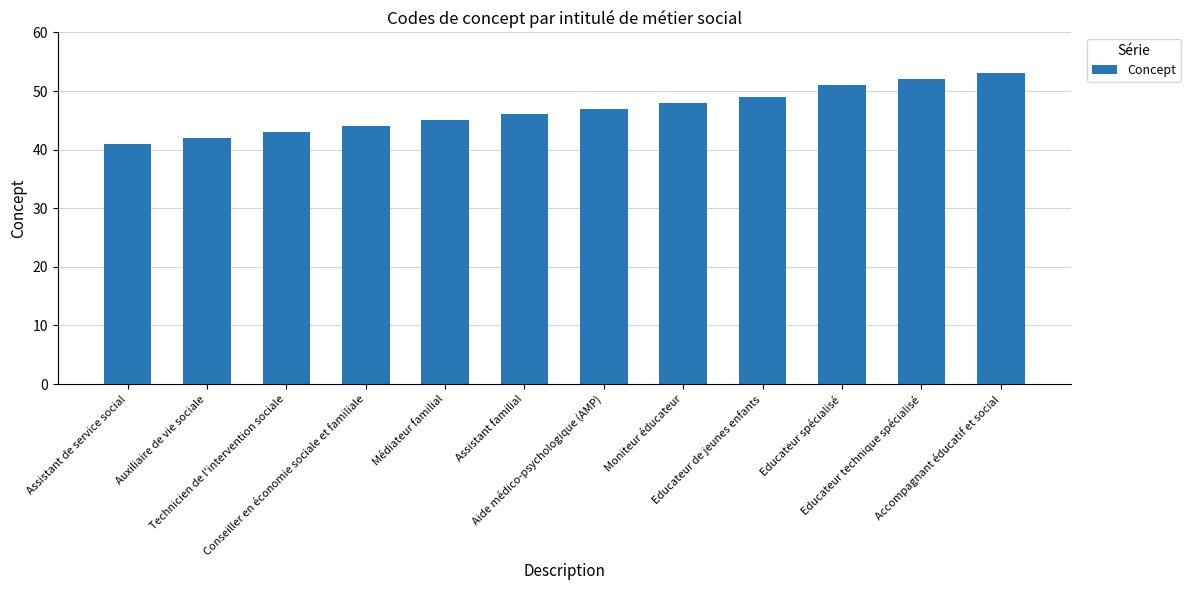

What is the label of the 10th bar from the right?

Technicien de l'intervention sociale